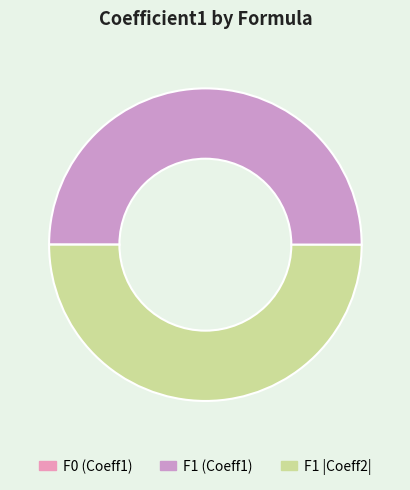

How many slices are in this pie chart?

2